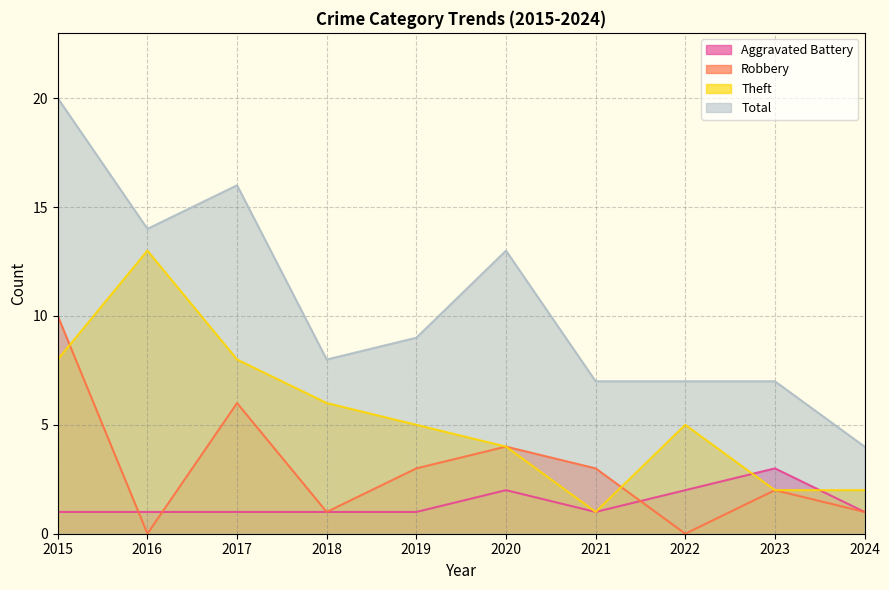

What is the sum of all Total values?

105